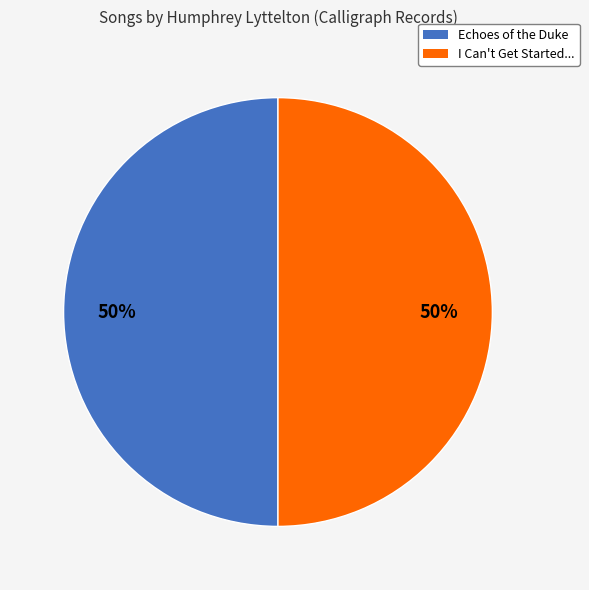

What percentage is the I Can't Get Started... slice, to the nearest percent?

50%